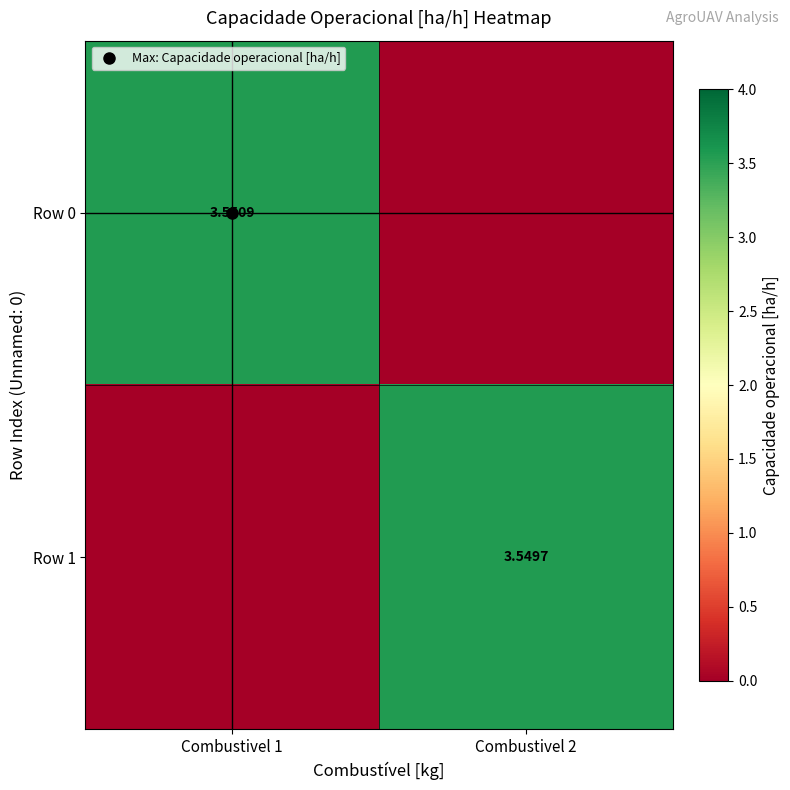

What is the difference between the Row 1 values at Combustivel 1 and Combustivel 2?

3.5